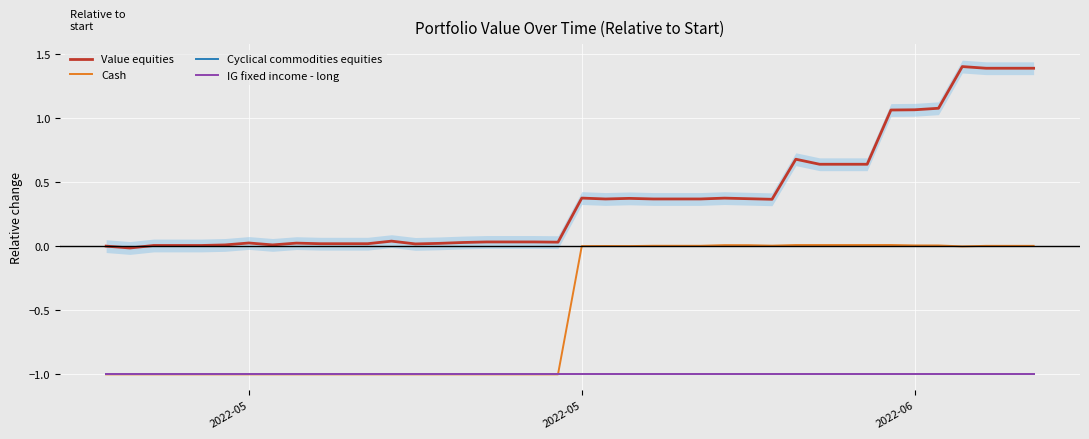

True or false: IG fixed income - long and Cash intersect in this chart.

False